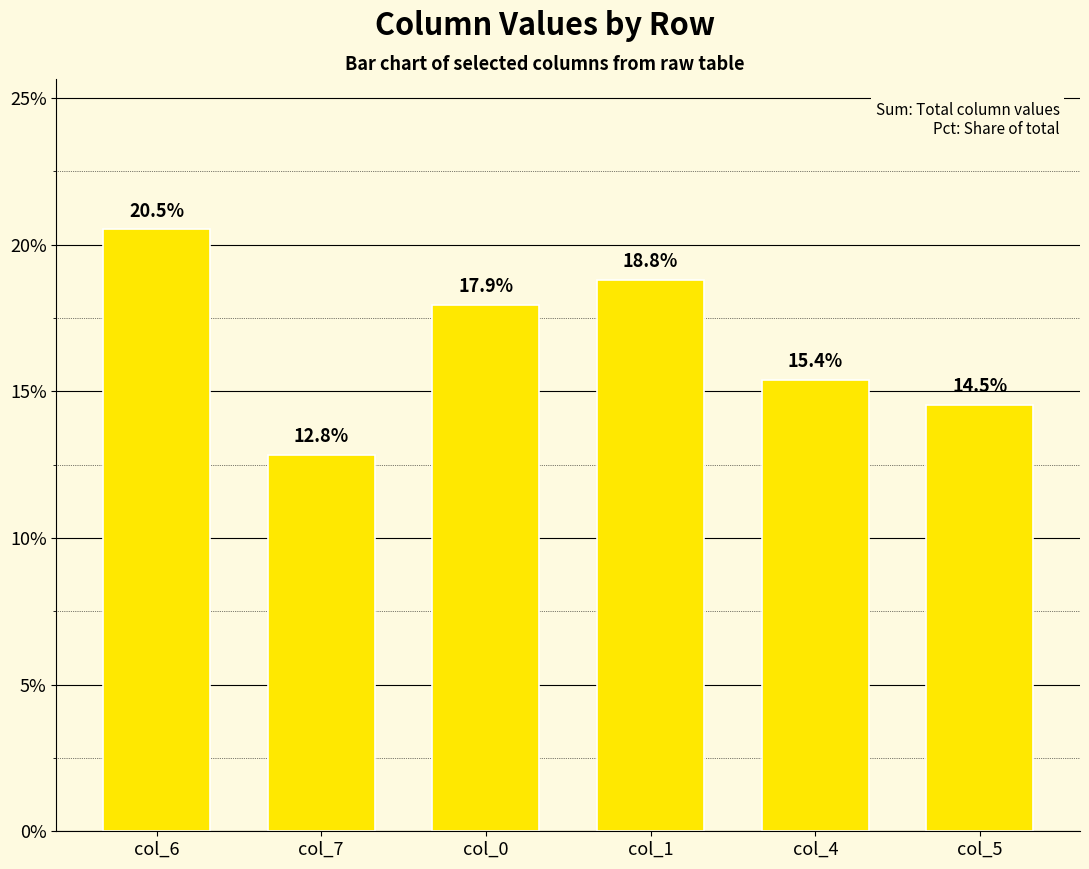

List the labels in order of value, smallest first.

col_7, col_5, col_4, col_0, col_1, col_6